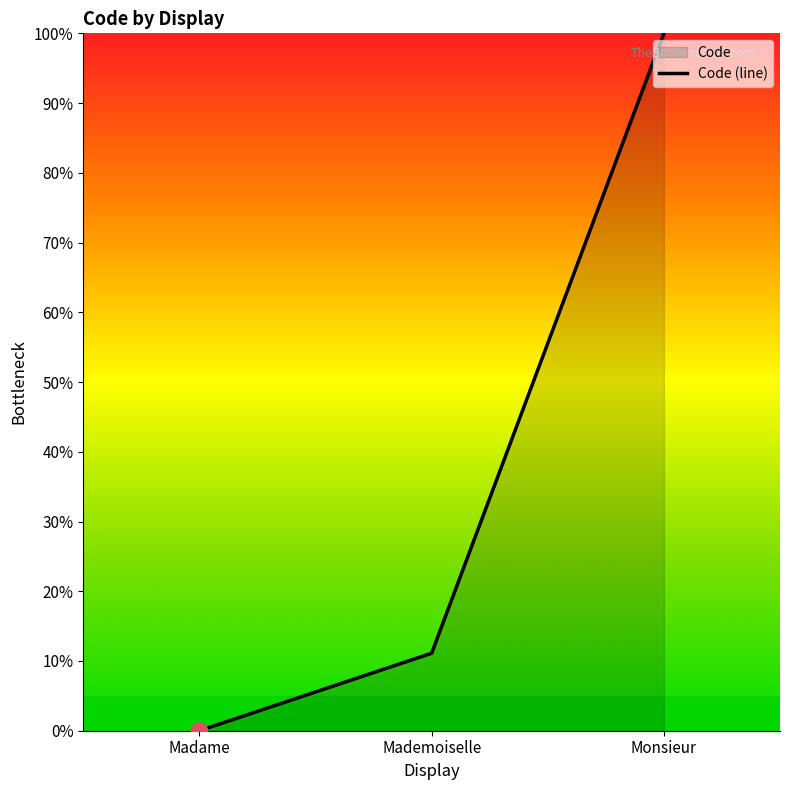

Reading left to right, transcribe all the data shown in this chart.

0.0	11.1	100.0